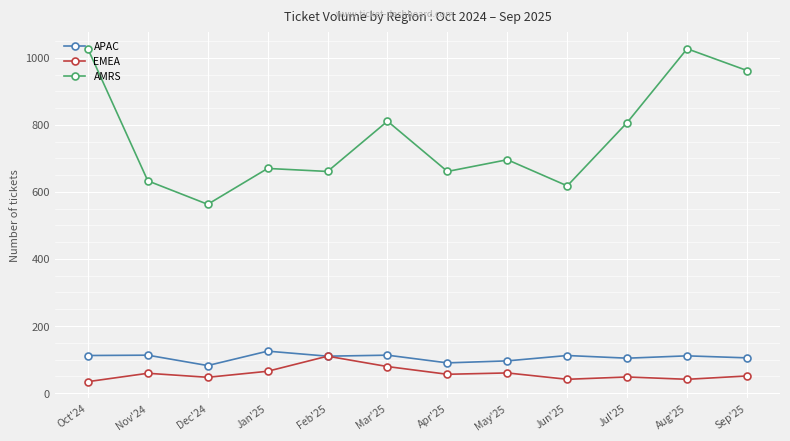

True or false: APAC and AMRS cross at least once.

False